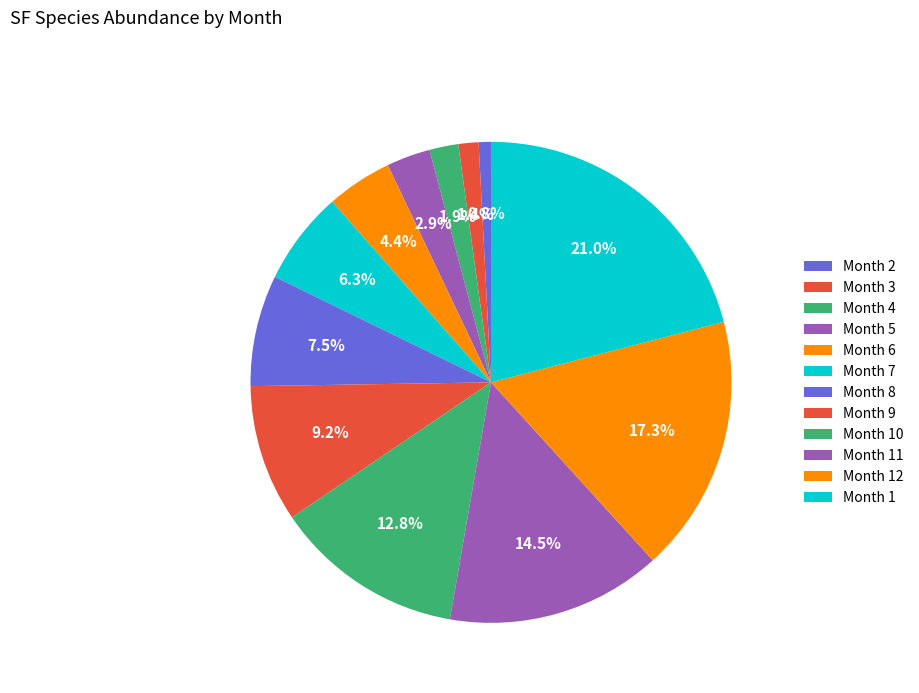

How many slices are in this pie chart?

12